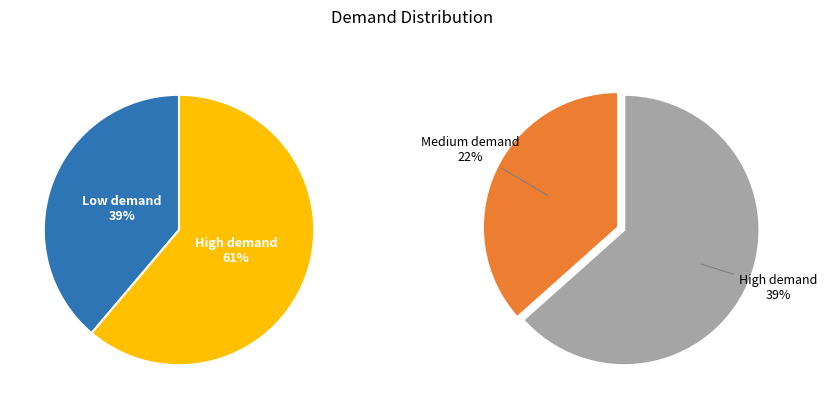

Does 2 account for over 50% of the chart?

No